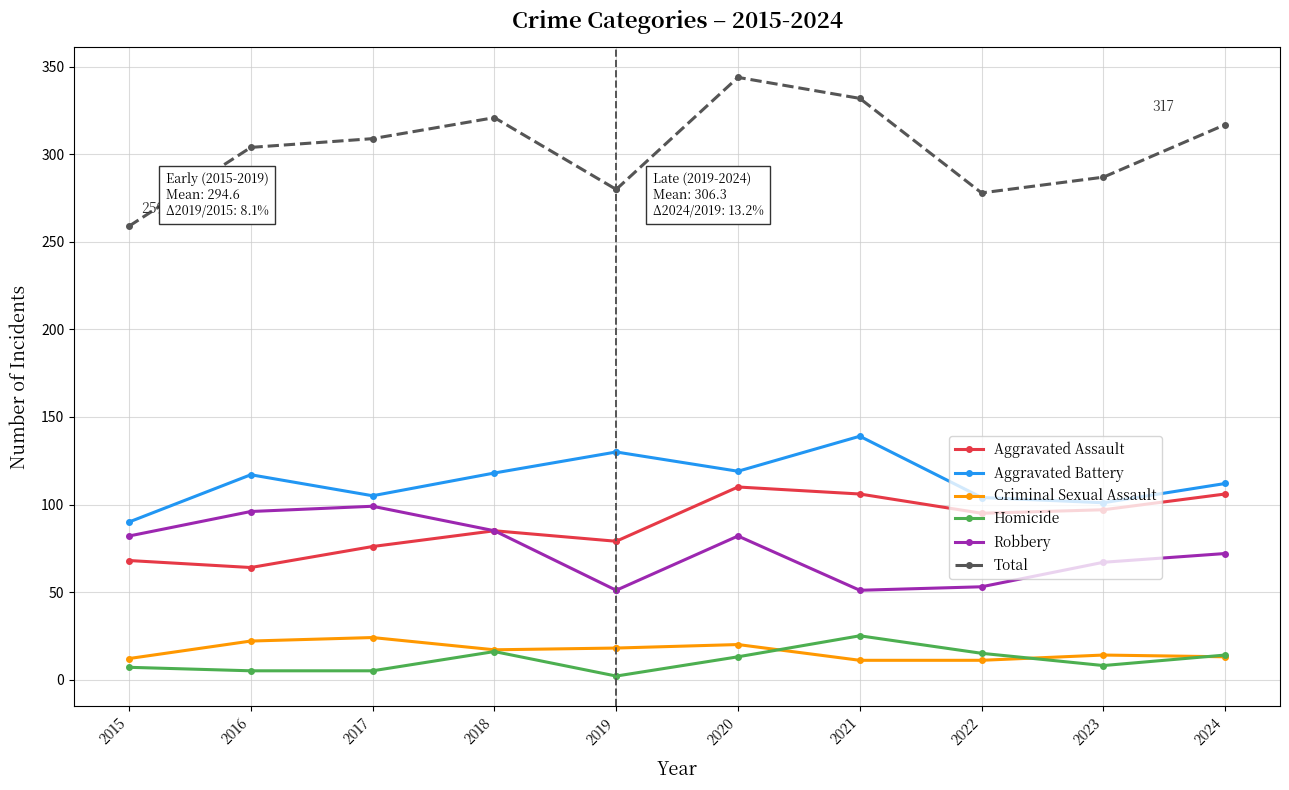

Is it true that Robbery equals 63 at 2016?

False